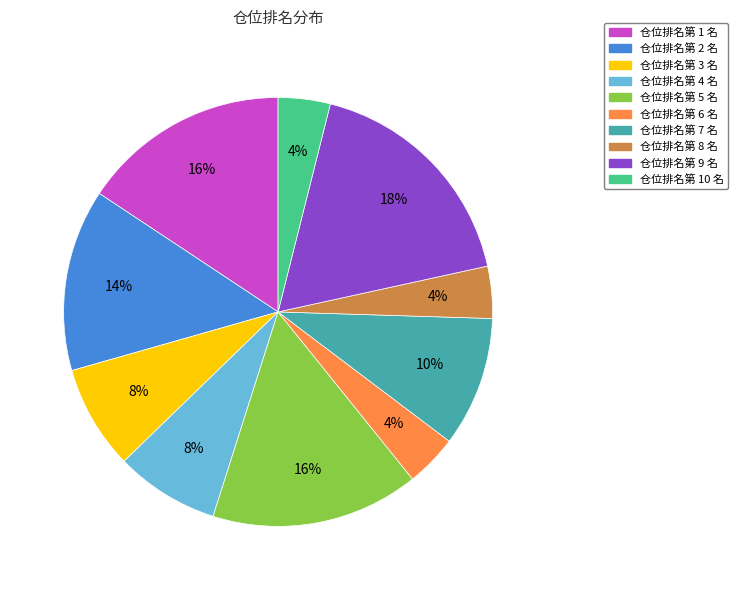

Is there a majority slice in this chart?

No